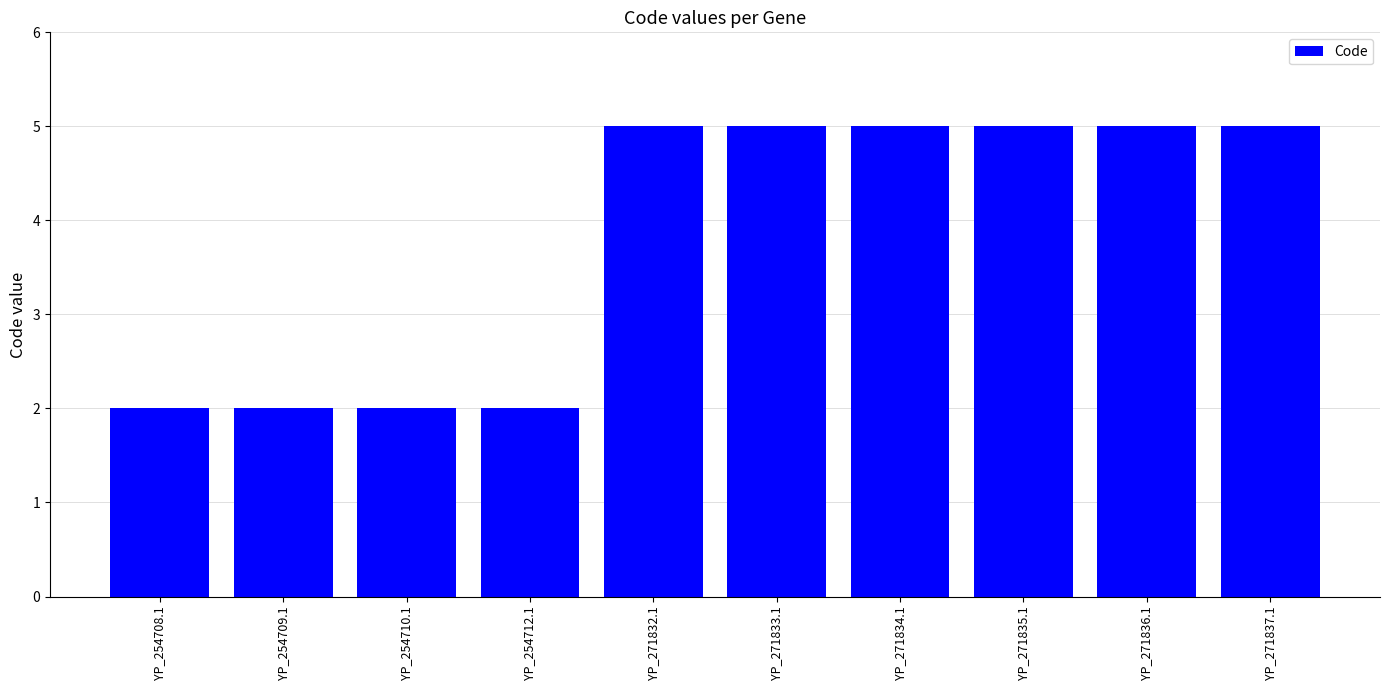

What value does the data have at YP_271836.1?

5